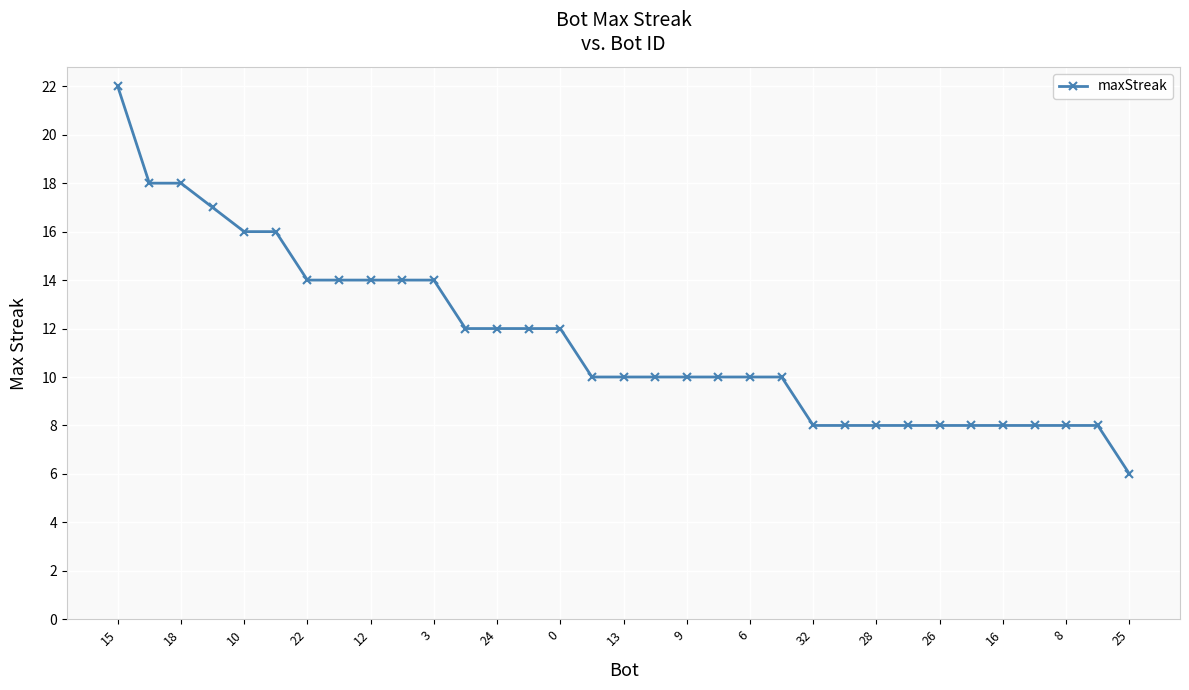

What is the greatest value displayed?

22